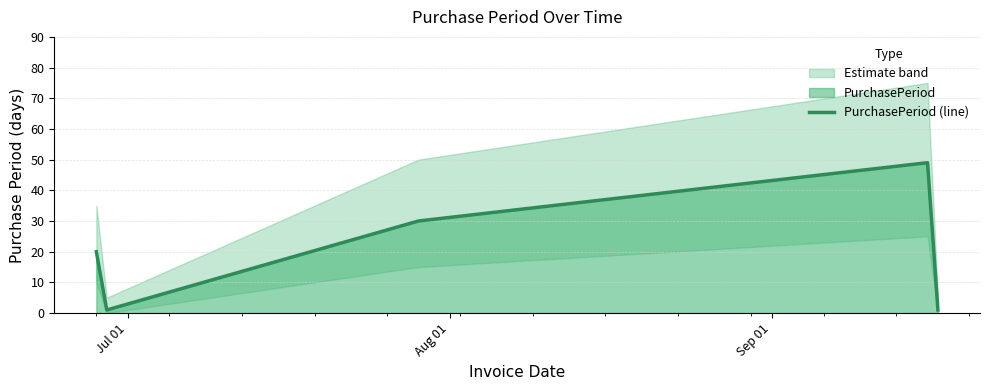

What is the sum of all values?

101